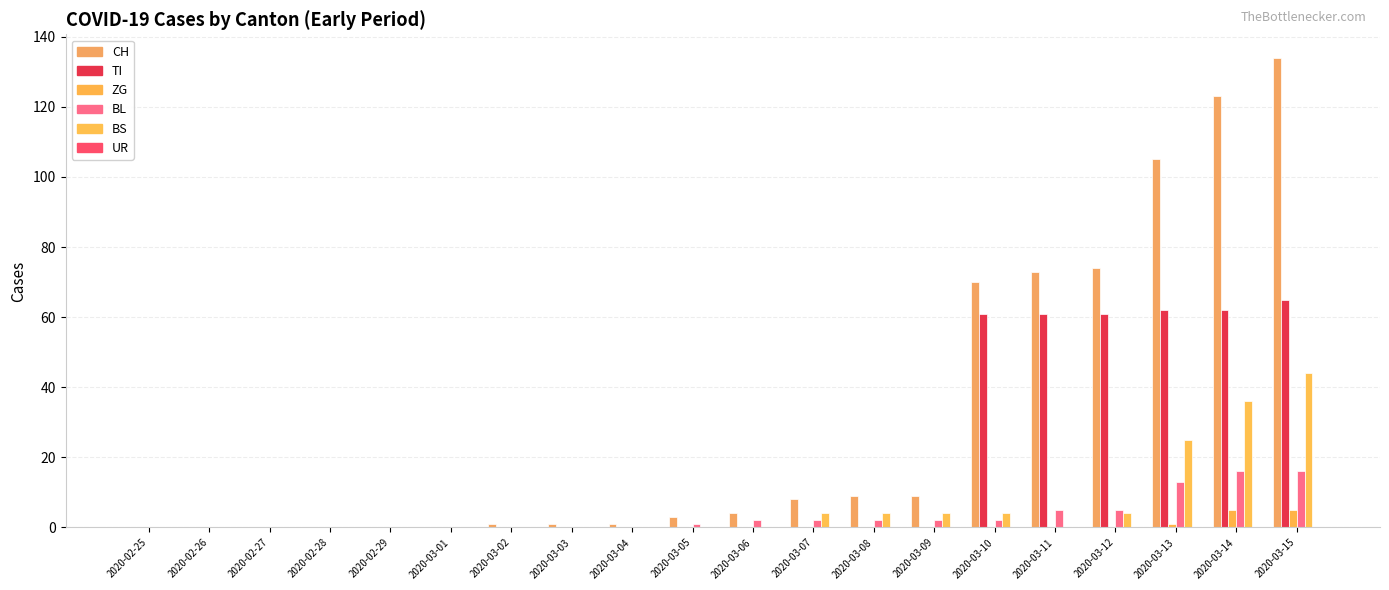

Which category has the highest value in the BL series?

2020-03-14